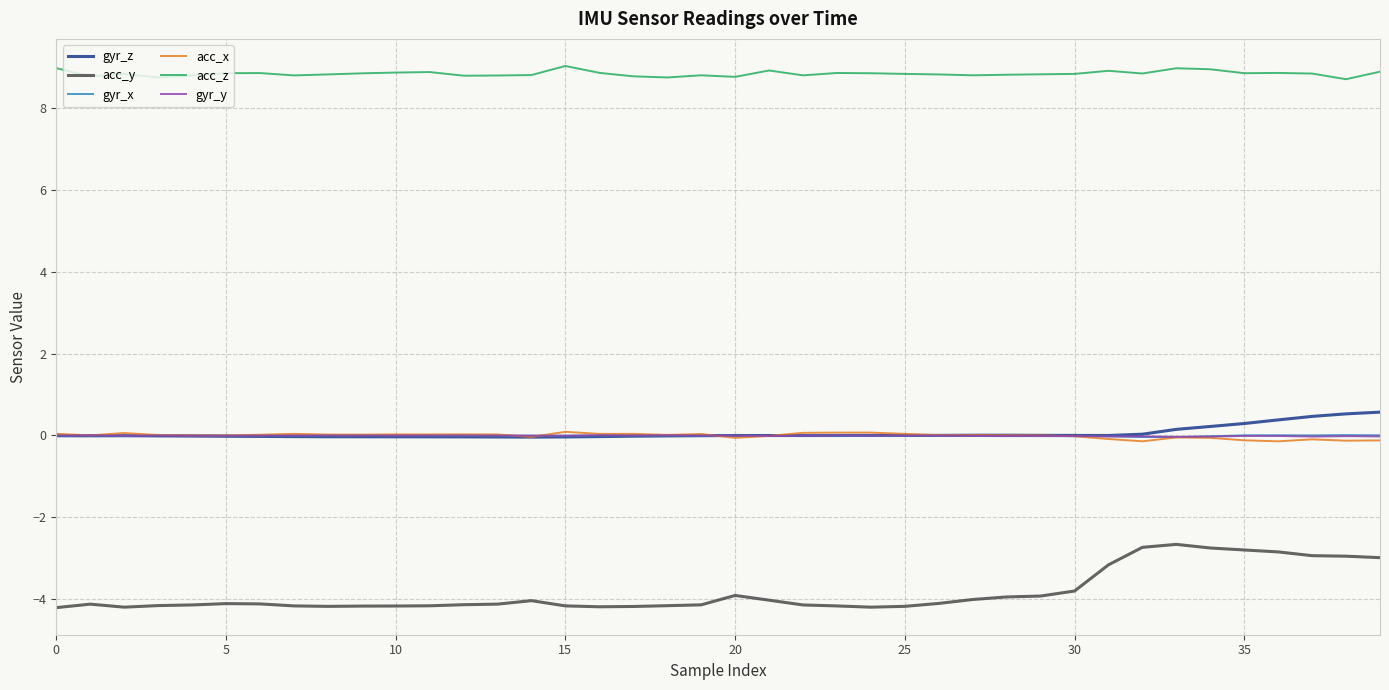

Which series has the largest total across all categories?

acc_z